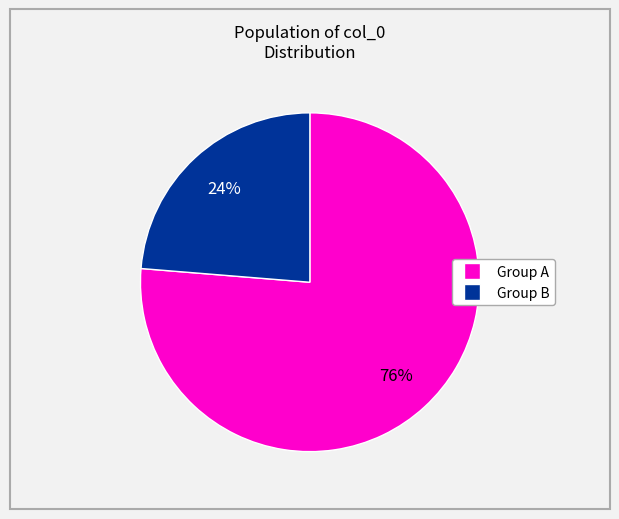

Is there any slice that represents more than half of the pie?

Yes